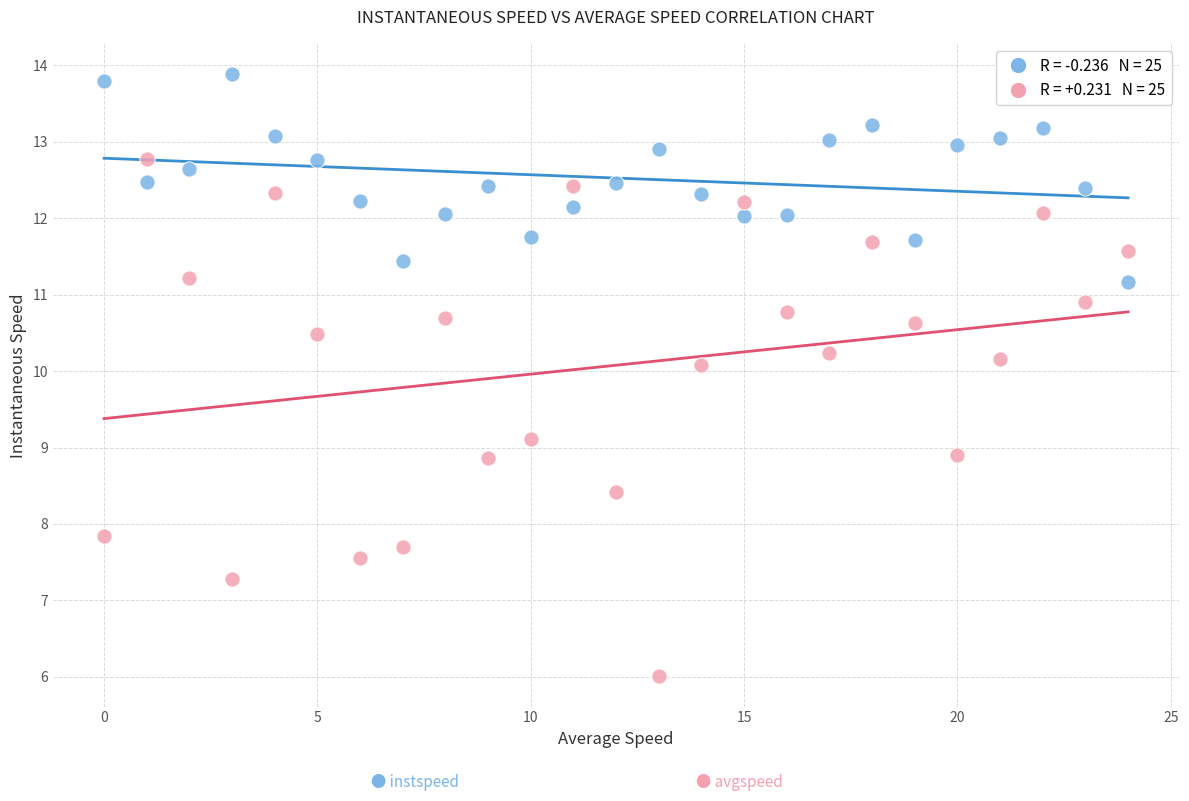

Across all data points, what is the range of Y values (max minus min)?

7.9